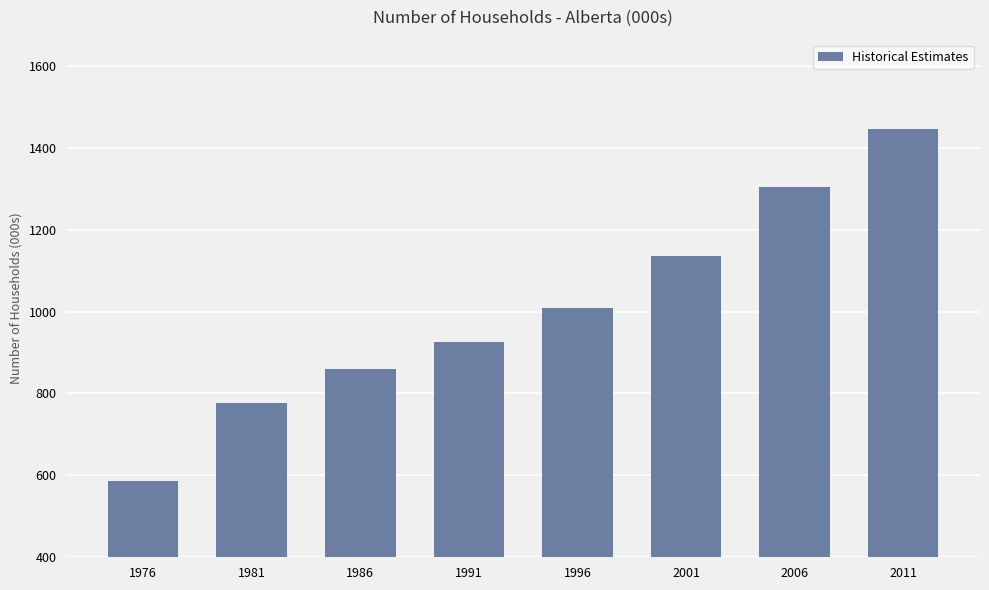

Rank the categories by value from highest to lowest.

2011, 2006, 2001, 1996, 1991, 1986, 1981, 1976